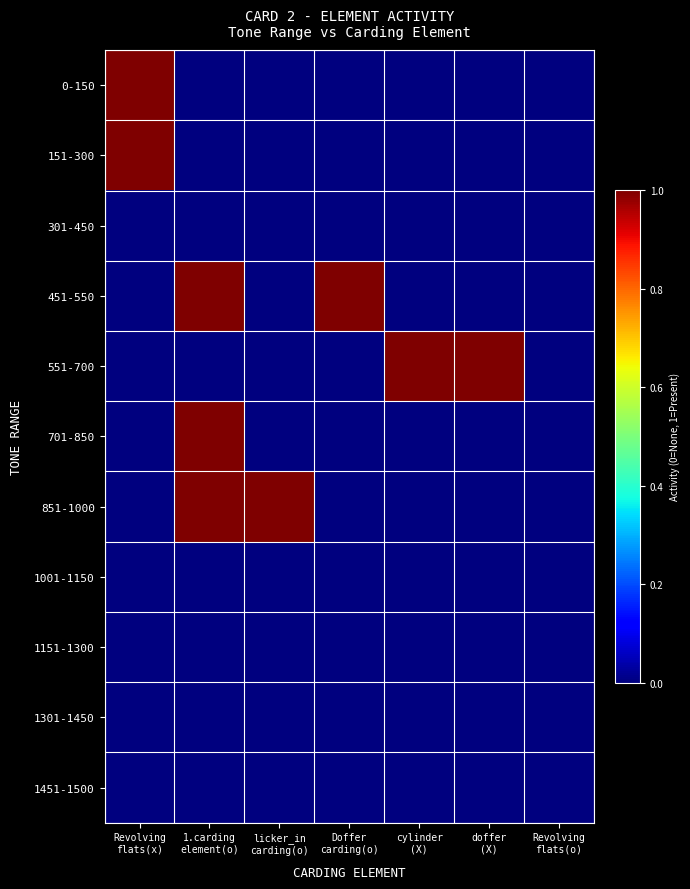

Which label corresponds to the largest value in the chart?

Revolving
flats(x)